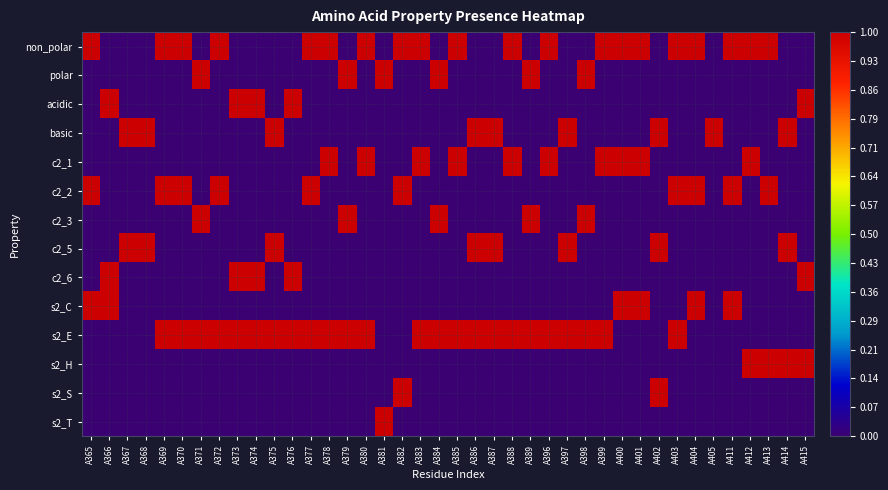

At how many categories does at least one series exceed 0?

40